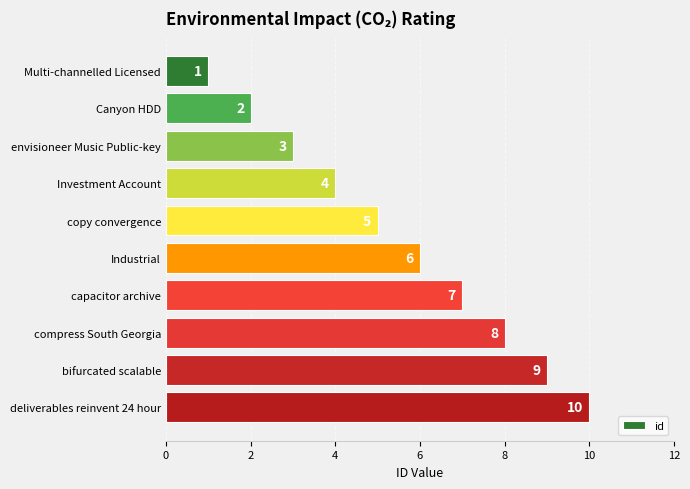

Read the value at copy convergence.

5